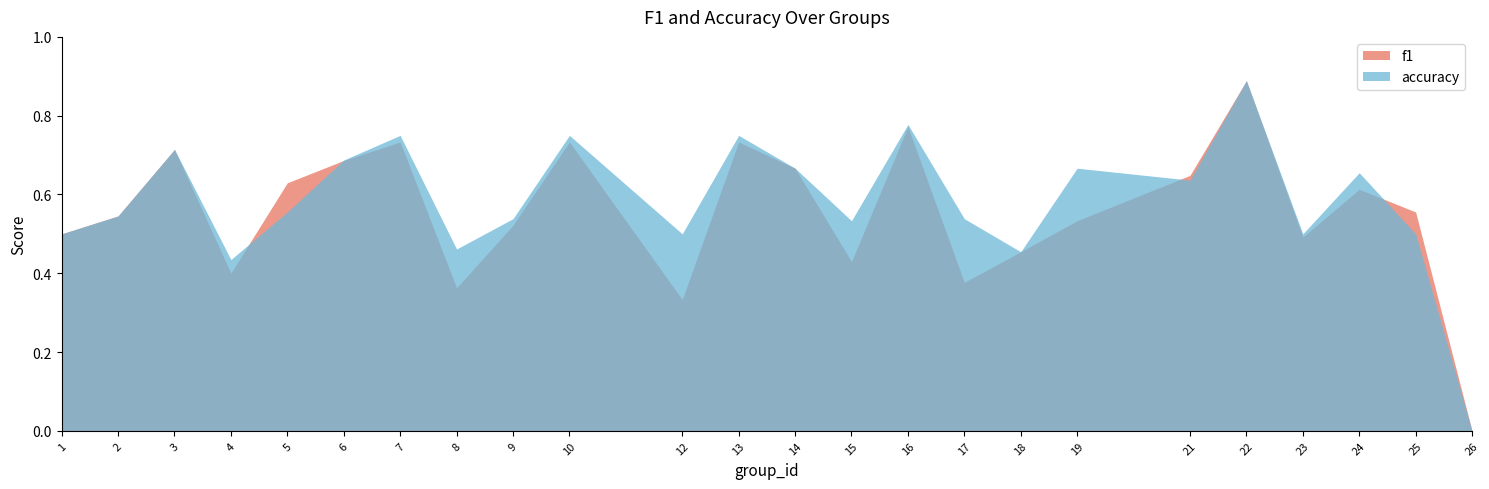

What is the difference between the second highest and minimum values in the accuracy series?

0.8